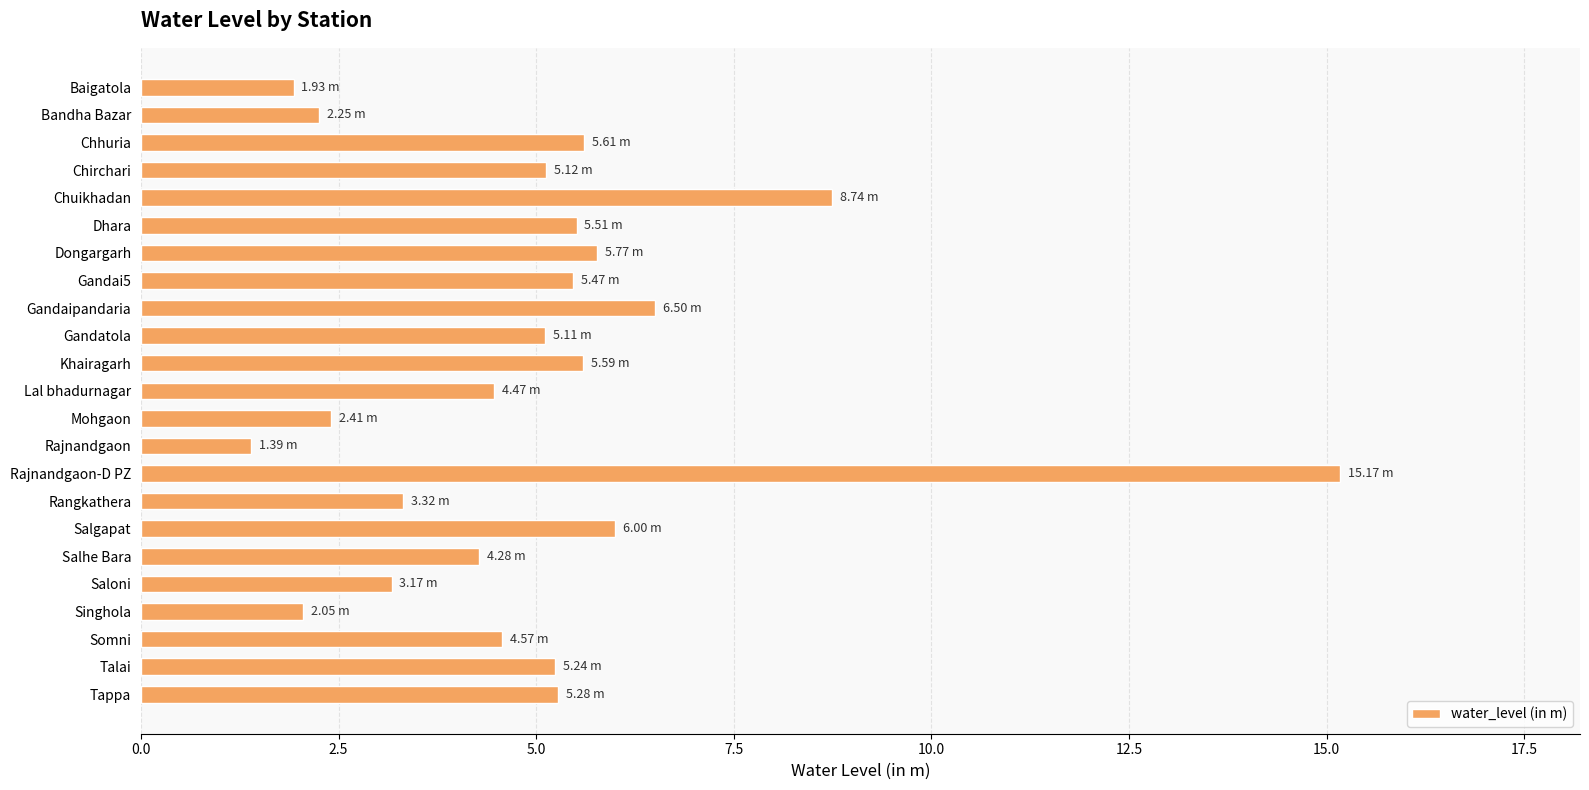

Does the chart contain stacked bars?

No